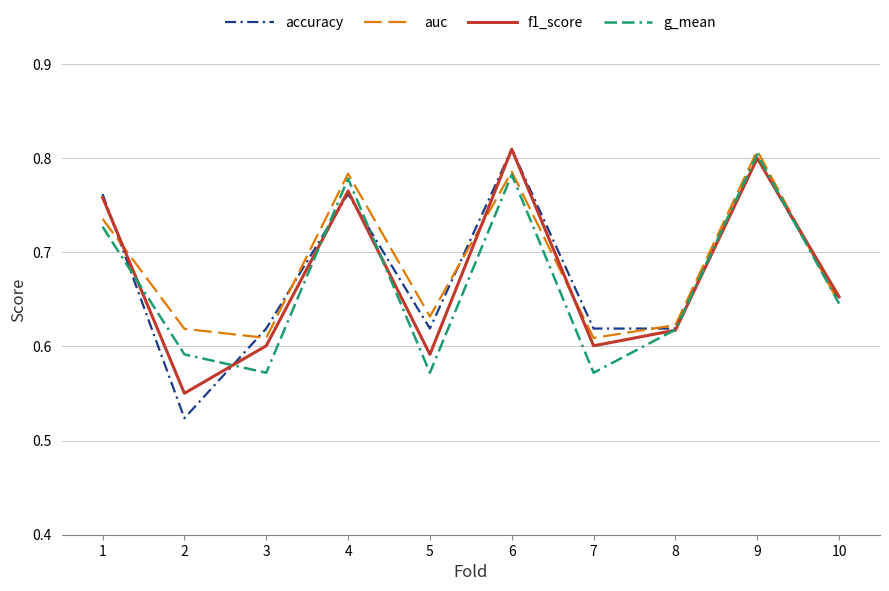

How many lines are shown in the chart?

4